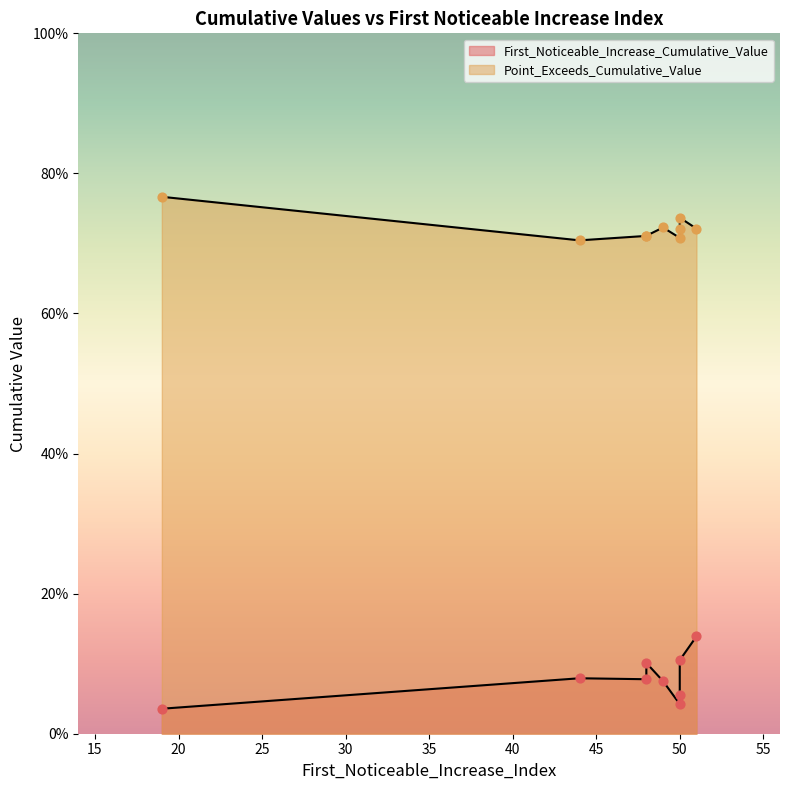

At how many categories does at least one series exceed 0?

9